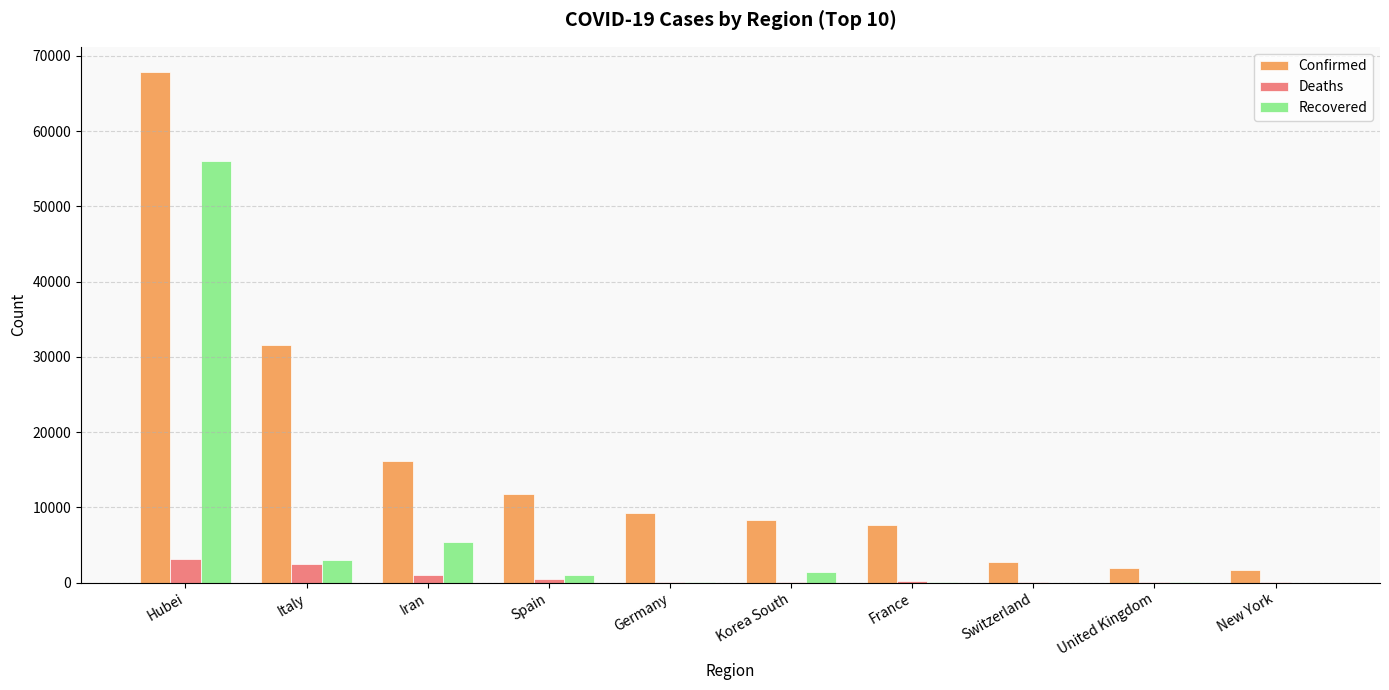

At which label is Confirmed closest to 34752?

Italy